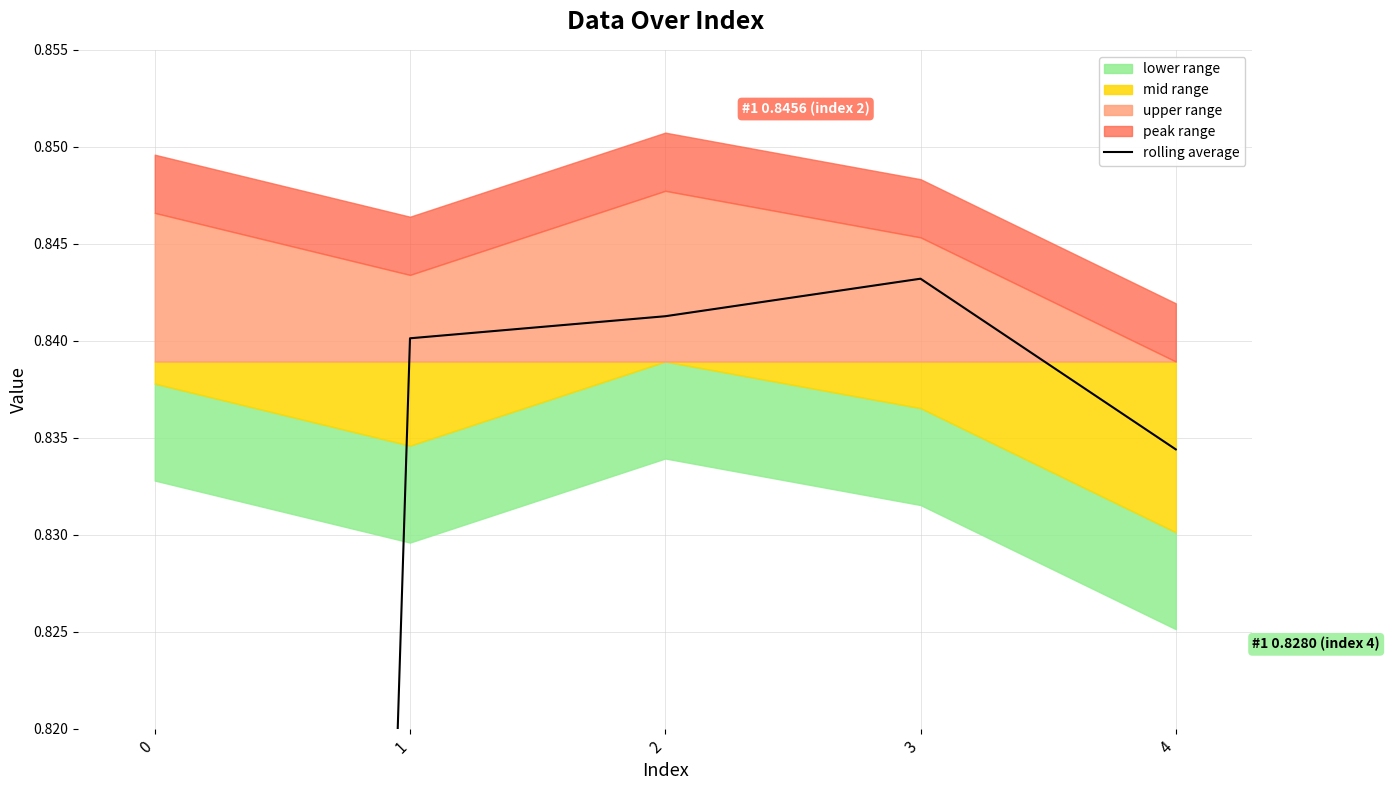

What is the maximum value shown in the chart?

0.8